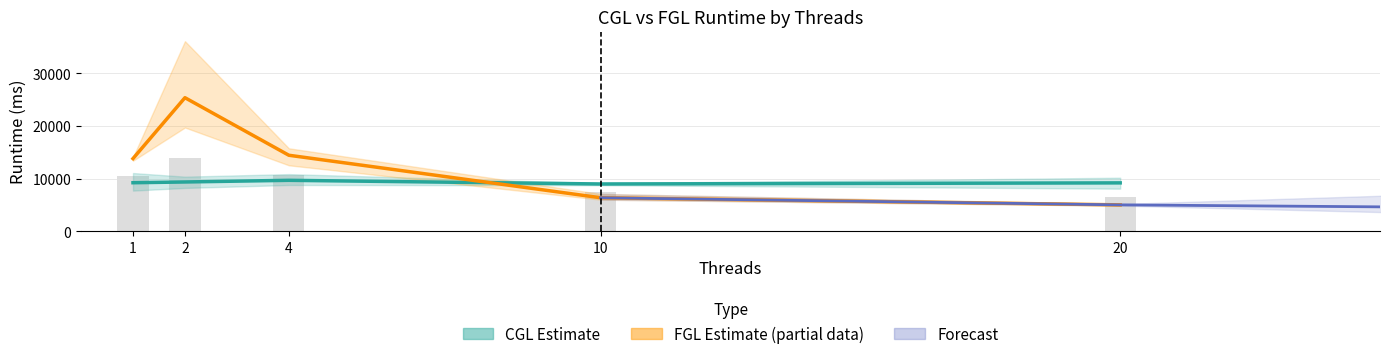

What is the value of the FGL_worktime0 bar at the 5th from the left?

5201